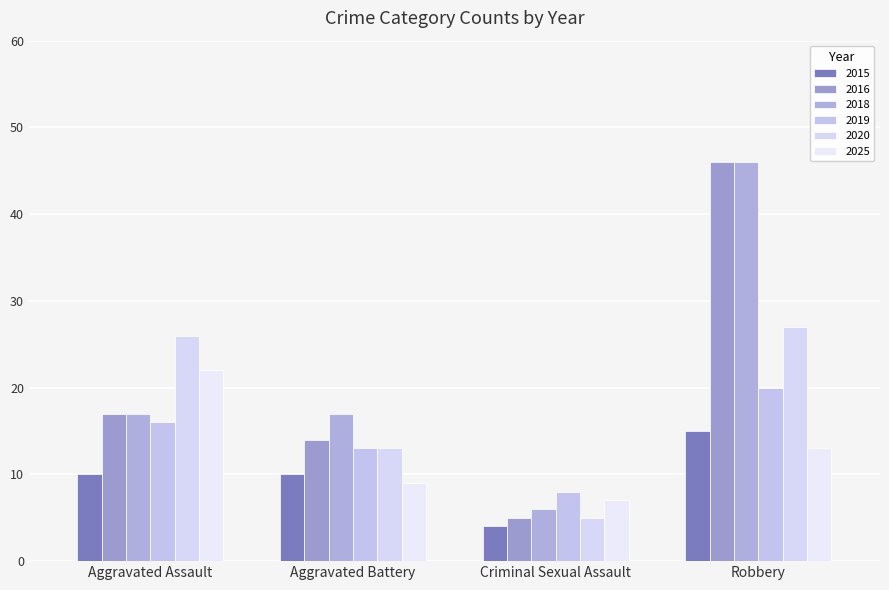

How many distinct data groups are displayed?

6